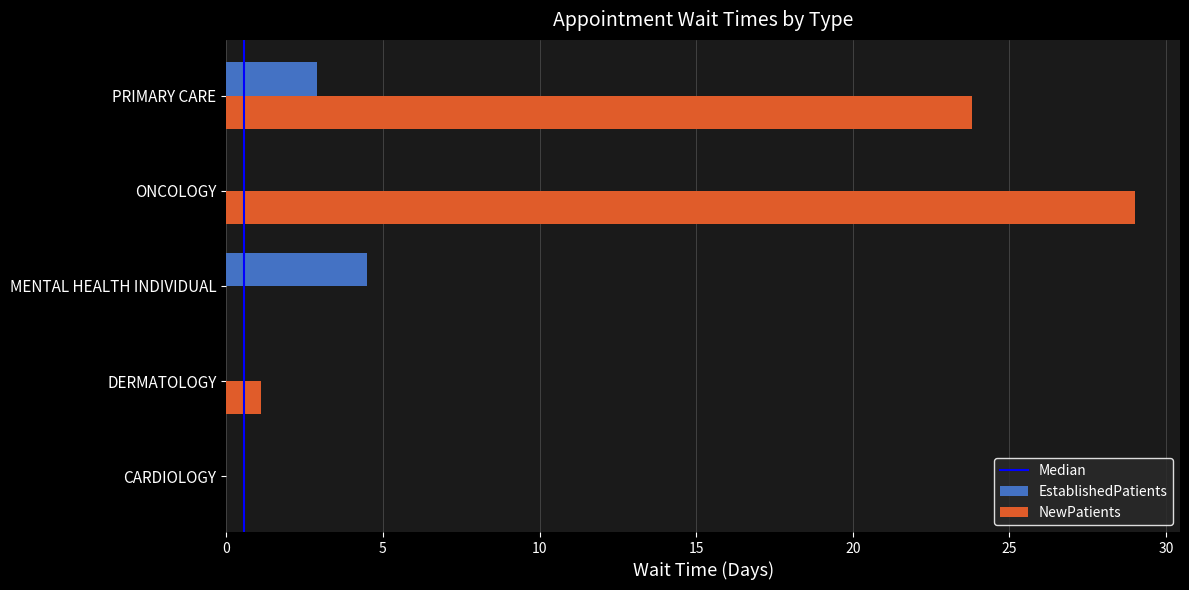

How many categories are shown in the chart?

5